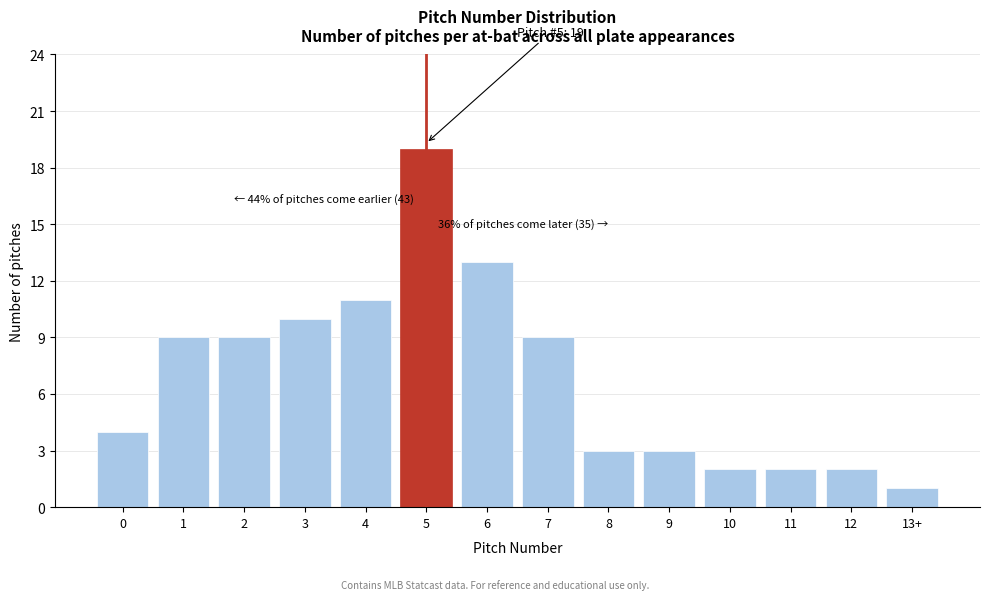

Reading right to left, extract all data points from this chart.

1	2	2	2	3	3	9	13	19	11	10	9	9	4